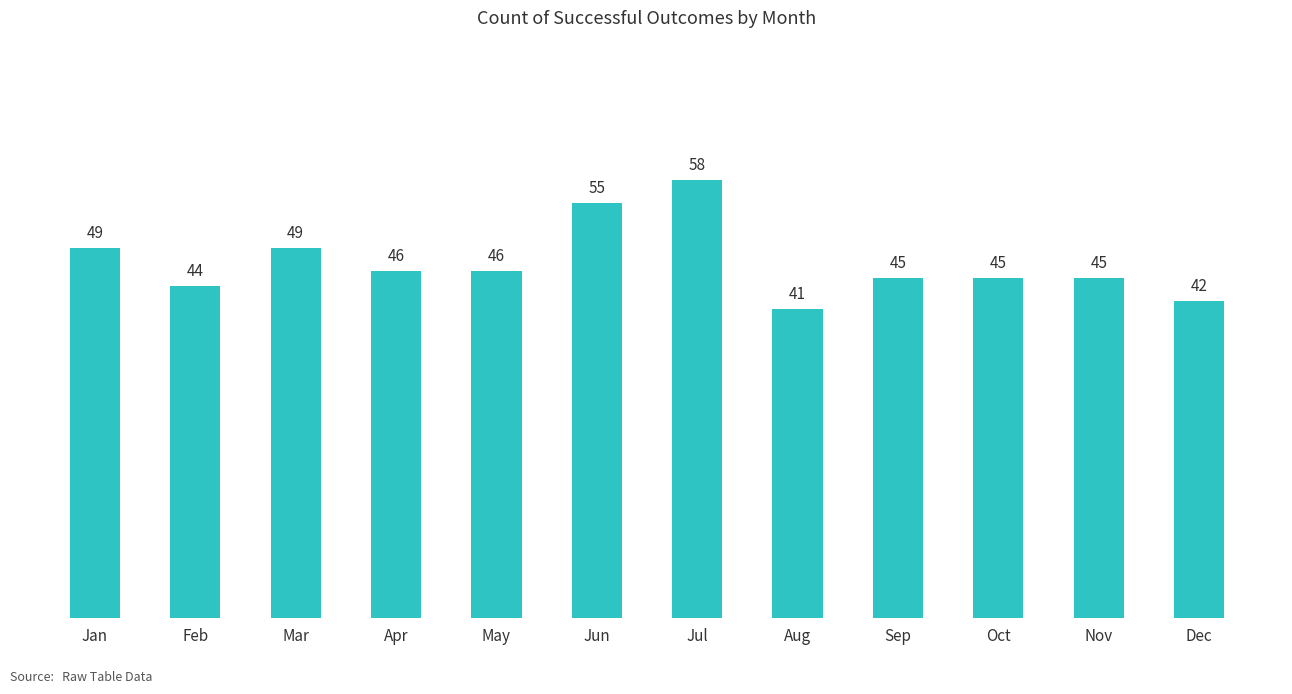

Between Jul and Aug, which is larger?

Jul